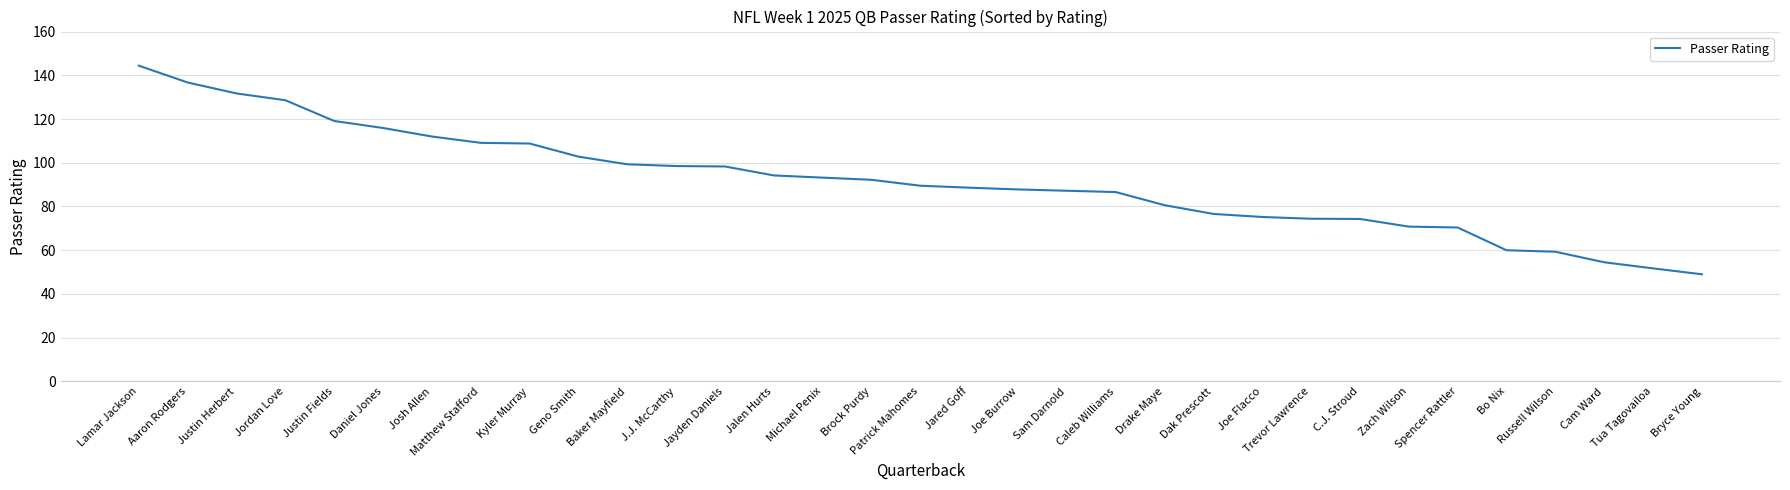

What position from the left is Justin Herbert?

3